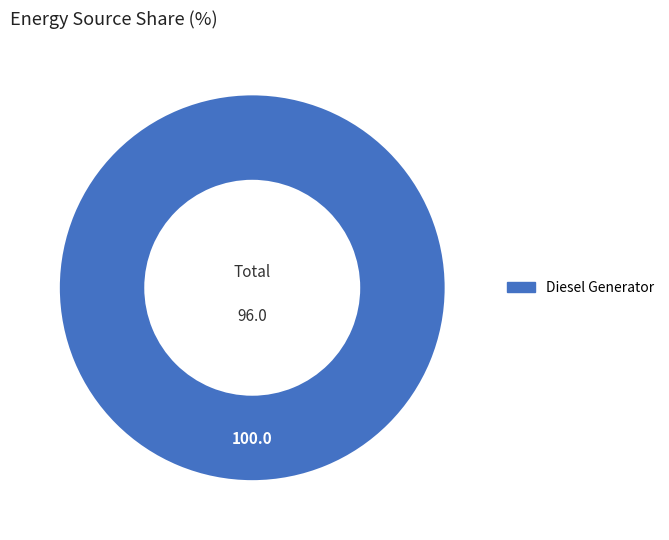

The Diesel Generator slice represents 100% of the pie. True or false?

True